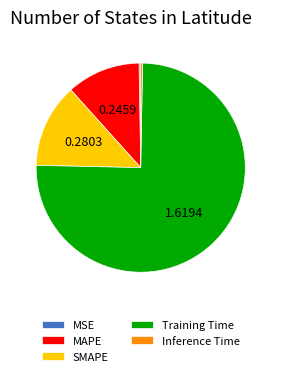

Is there a majority slice in this chart?

Yes